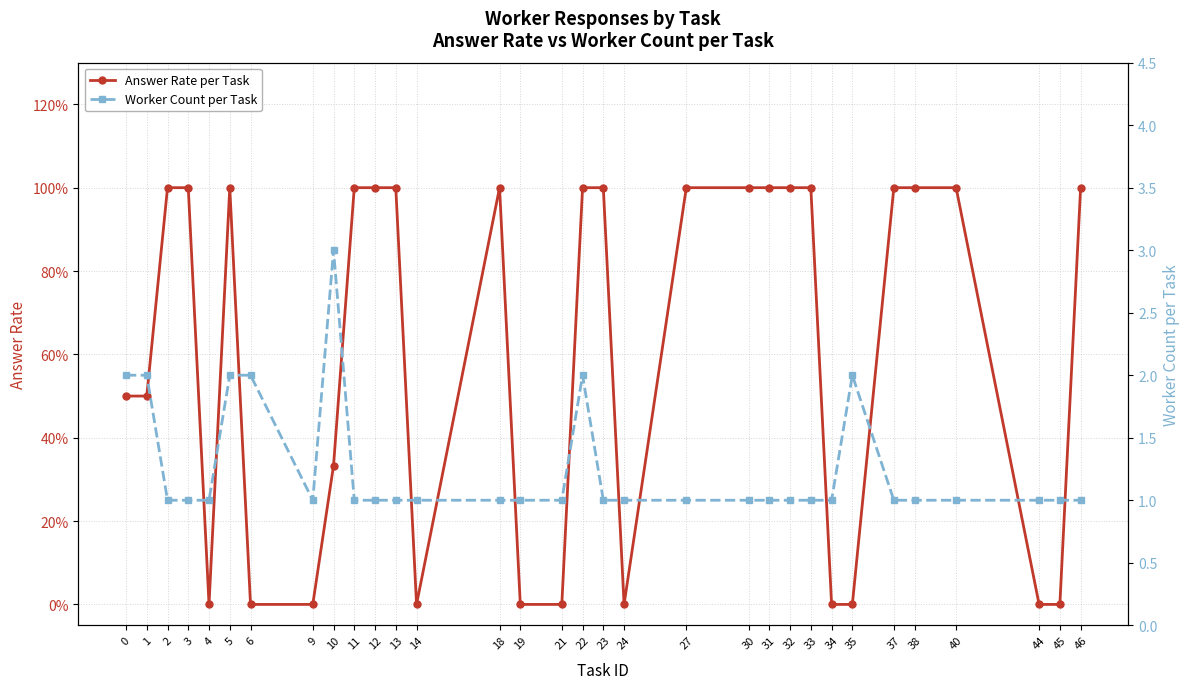

At which category is the sum across all series the highest?

10